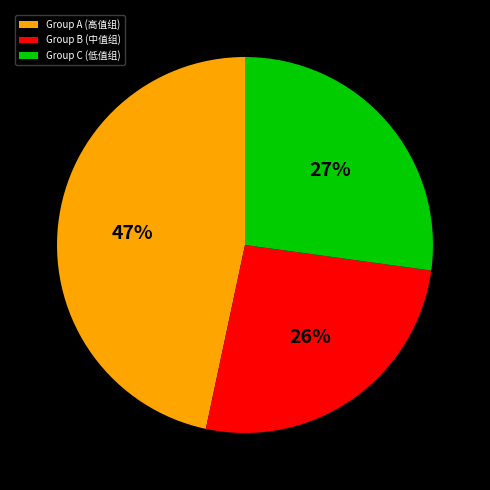

Is there a majority slice in this chart?

No